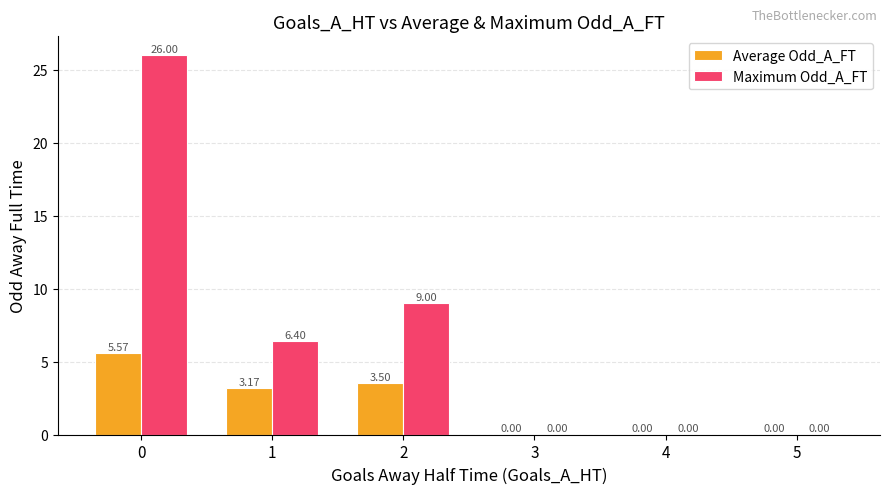

Which series has the largest total across all categories?

Maximum Odd_A_FT